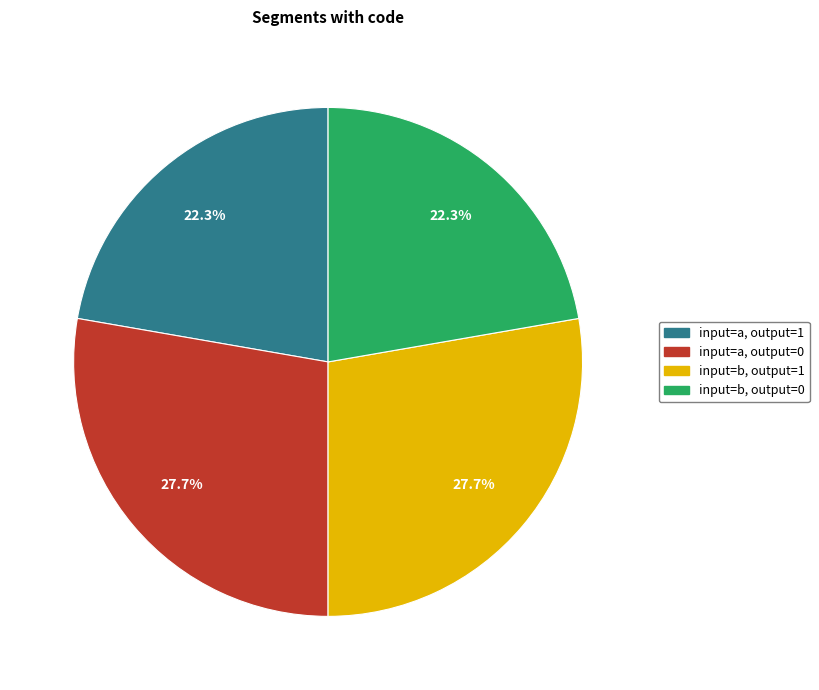

Is there any slice that represents more than half of the pie?

No